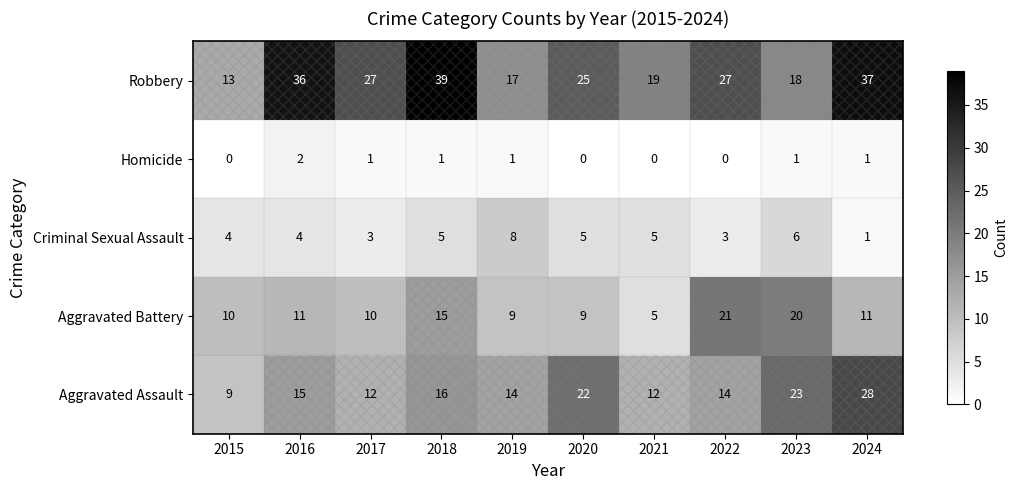

What is the greatest value displayed?

39